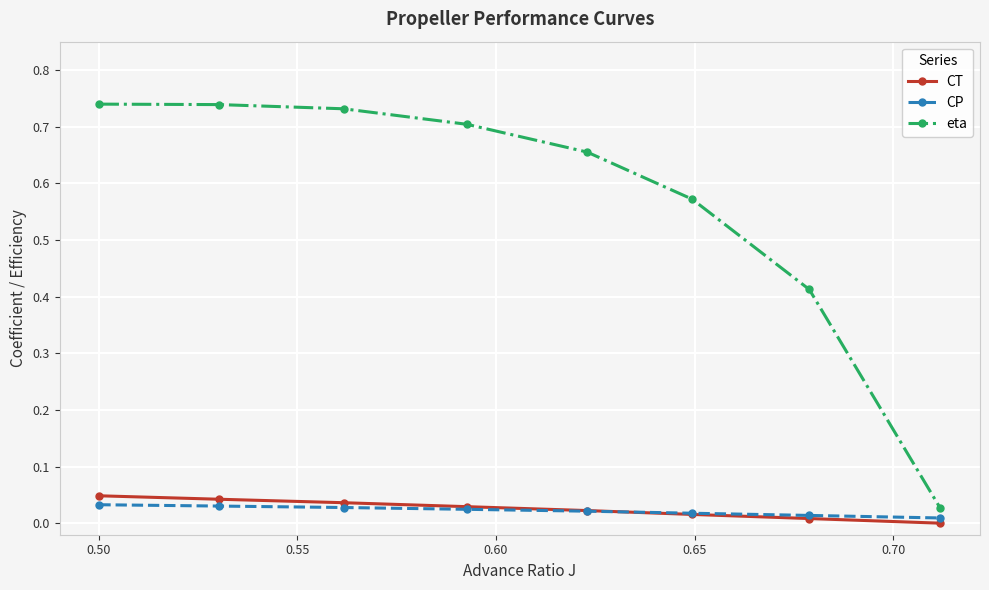

Which series has the largest range (max minus min)?

eta